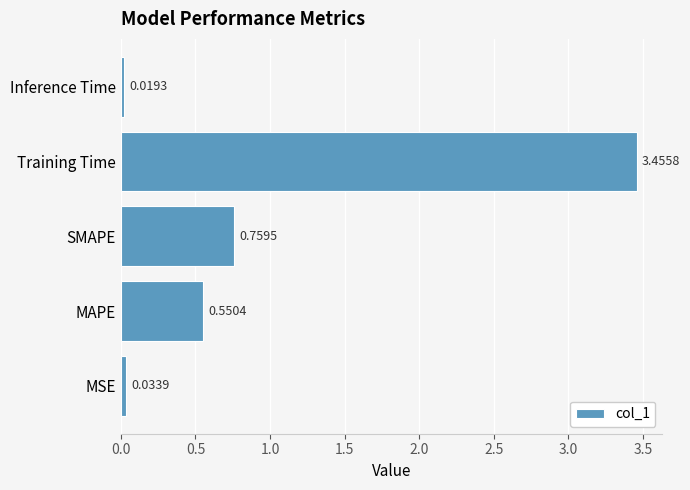

What is the change in value from SMAPE to Training Time?

+2.7